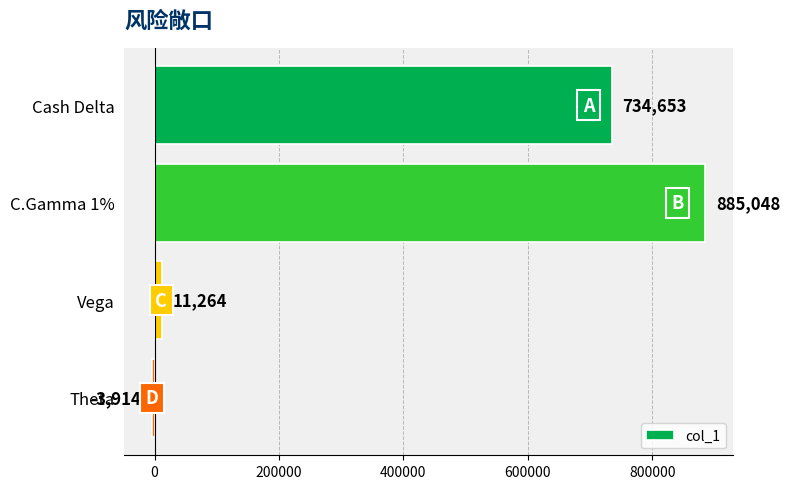

What is the approximate value at C.Gamma 1%?

885048